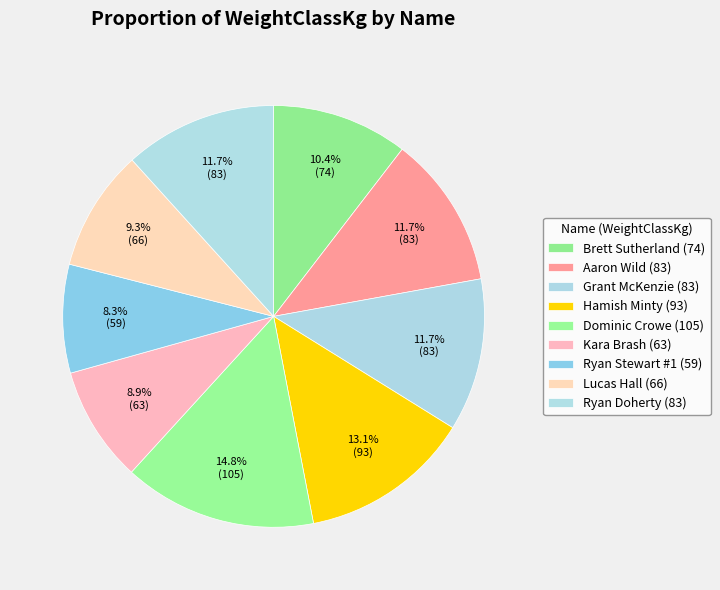

To the nearest percent, what is the combined percentage of Ryan Doherty and Brett Sutherland?

22%